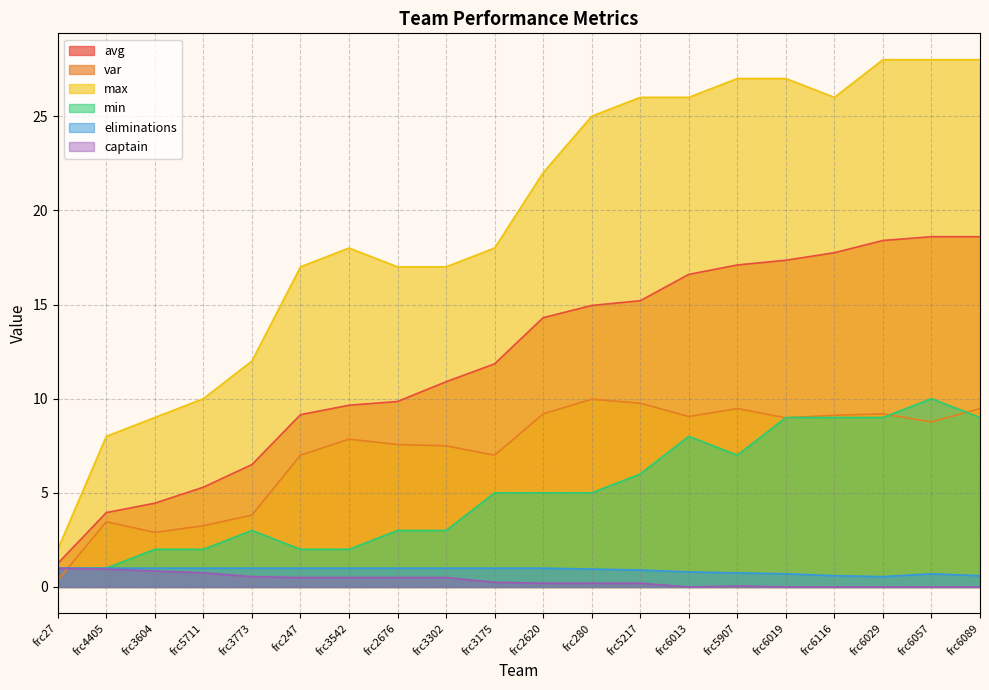

Between frc280 and frc3542, which is larger?

frc280